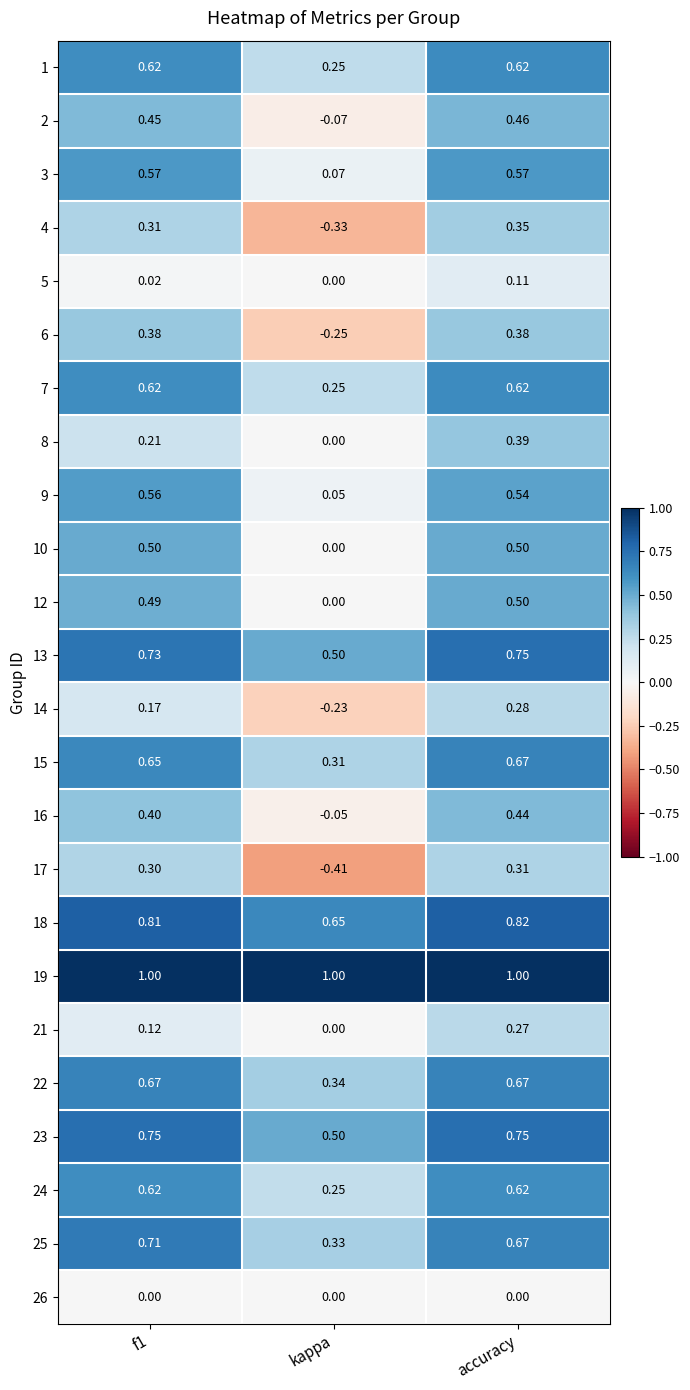

Where is 6 nearest to the value 0?

kappa